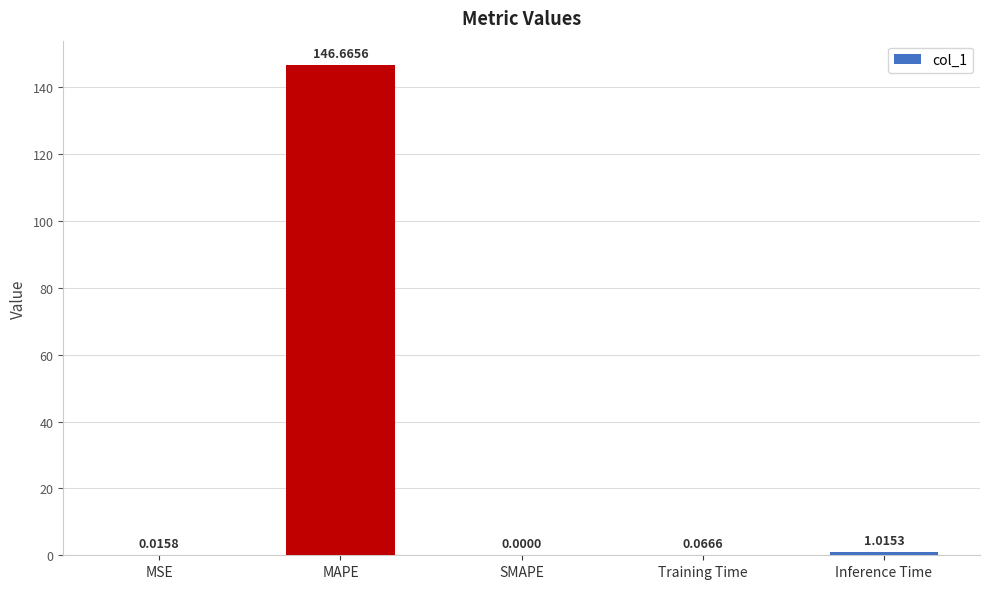

Between Training Time and Inference Time, which is larger?

Inference Time